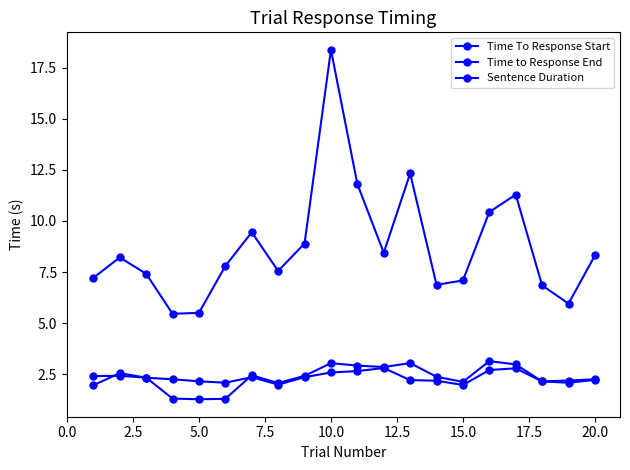

How many lines are shown in the chart?

3